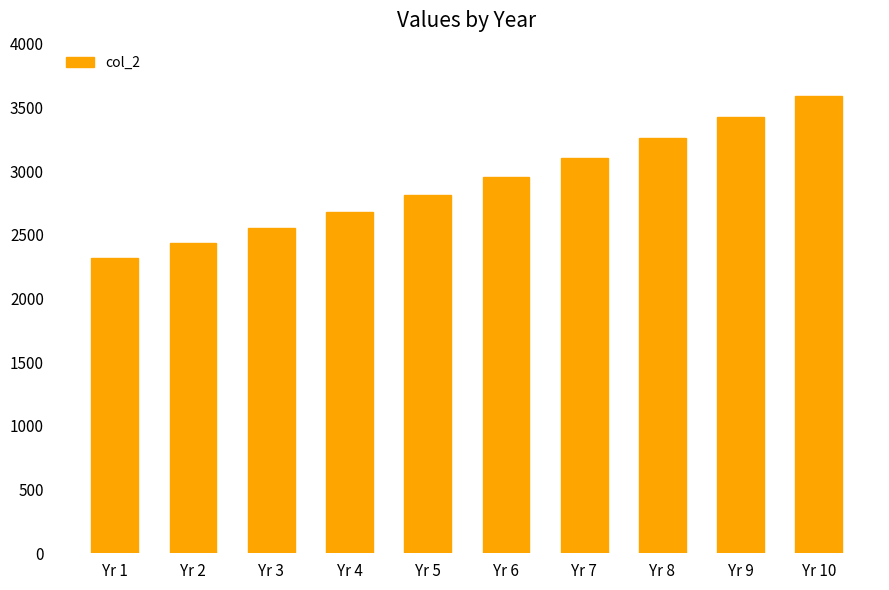

At which label is the value closest to 2954?

Yr 6